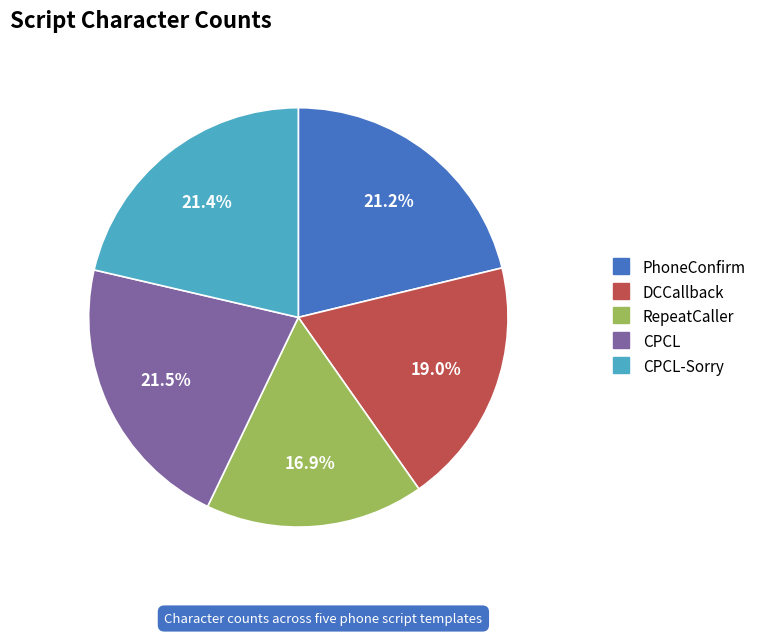

Is there any slice that represents more than half of the pie?

No